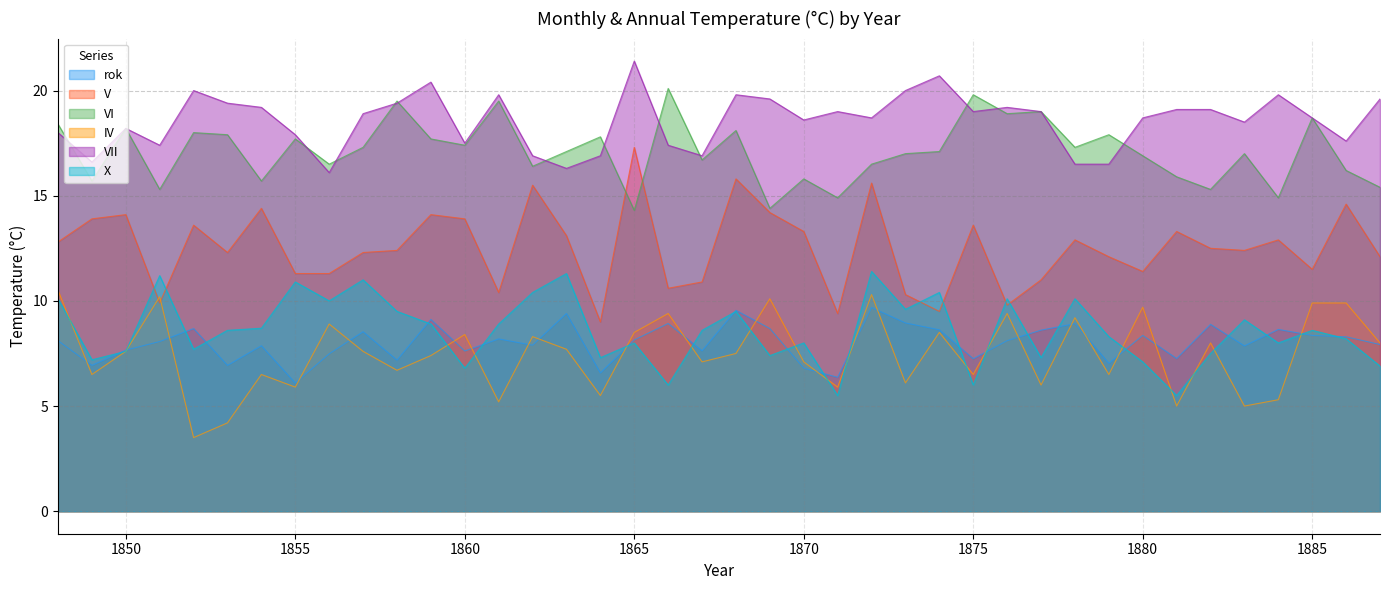

List the series in order of their peak value, highest first.

VII, VI, V, X, IV, rok